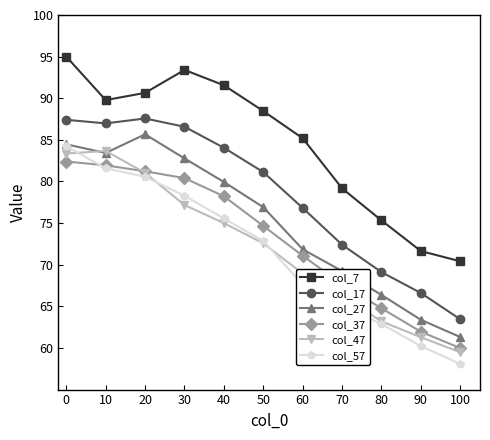

True or false: col_47 and col_17 cross at least once.

False